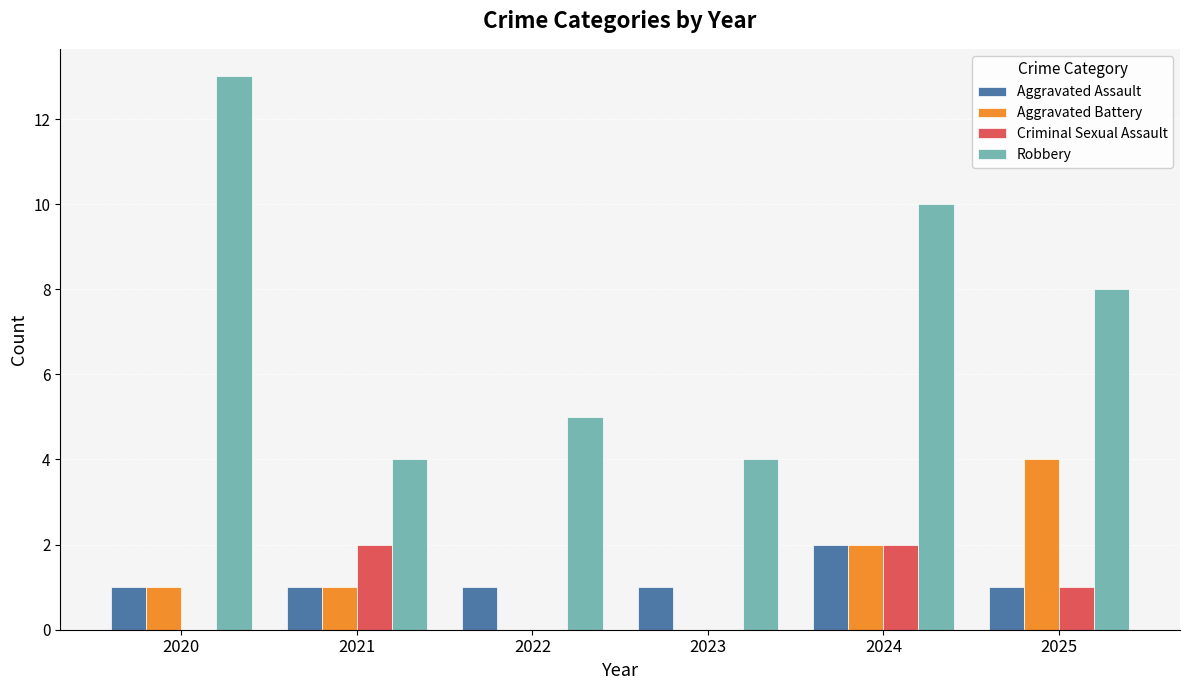

At which category does the chart reach its peak across all series?

2020